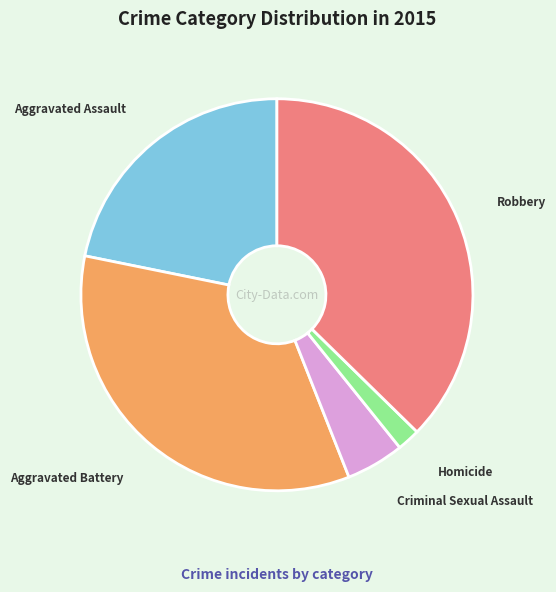

What is the ratio of the value at Aggravated Battery to the value at Criminal Sexual Assault?

7.1